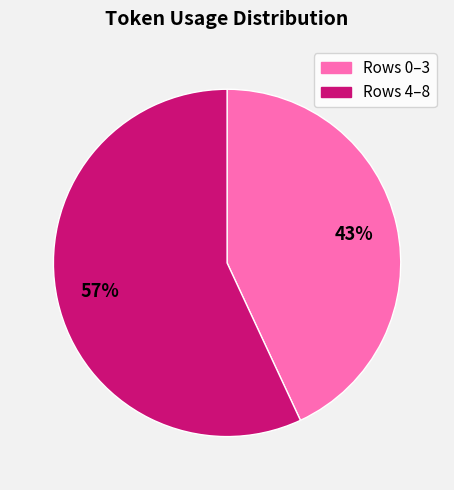

To the nearest percent, what is the difference between the largest and smallest slice percentages?

14%